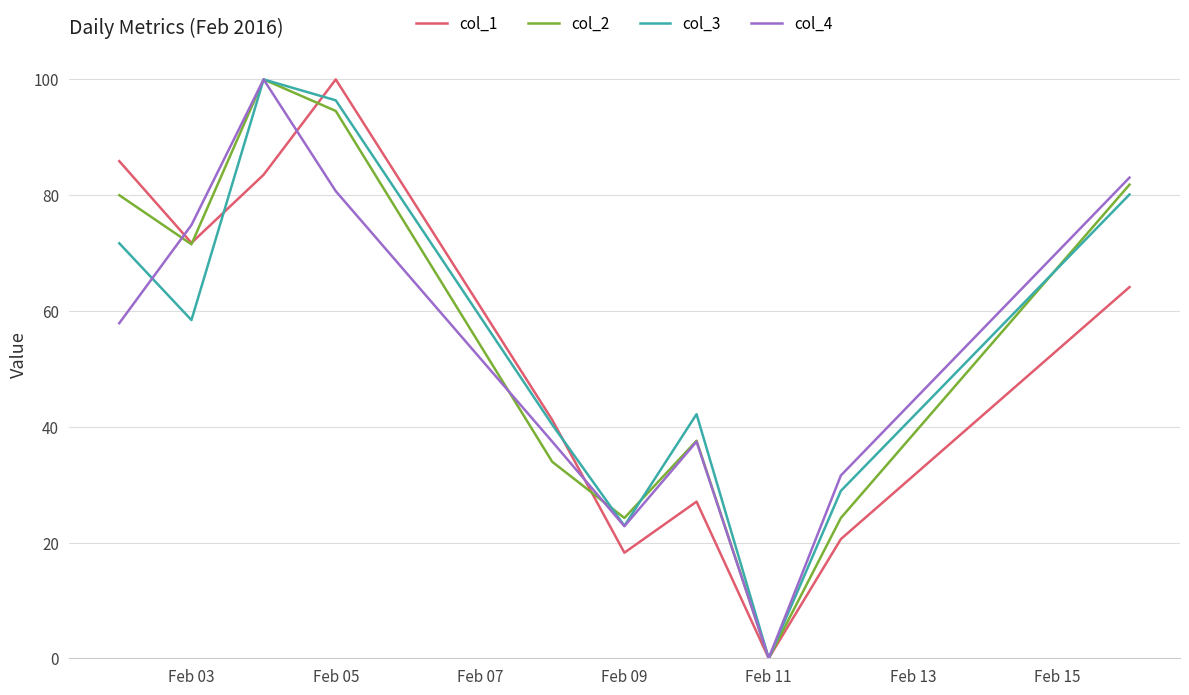

What is the highest value of the col_2 series?

100.0